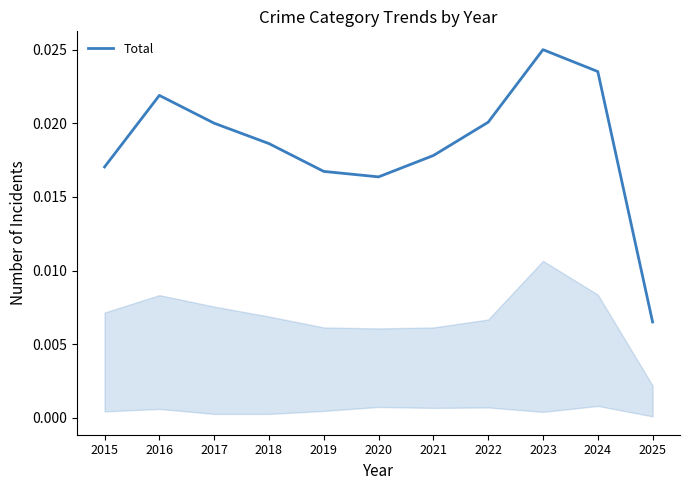

How many interior local valleys (lower than both neighbors) does the data have?

1